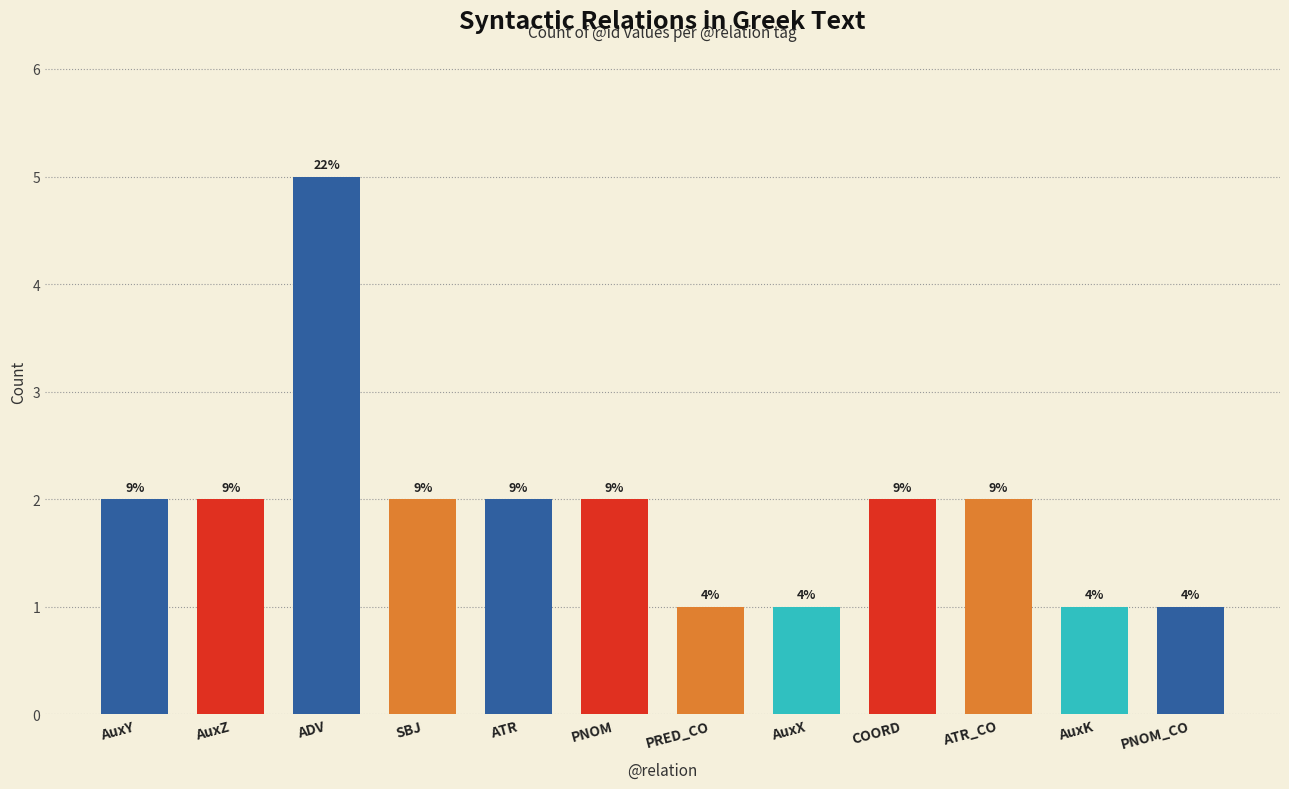

Reading right to left, what are all the values shown in this chart?

1	1	2	2	1	1	2	2	2	5	2	2